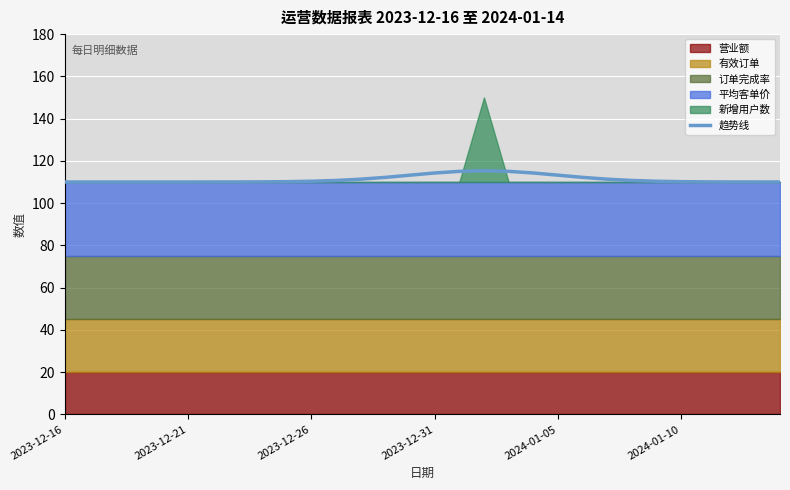

Is it true that 趋势线 equals 28.4 at 2024-01-05?

False